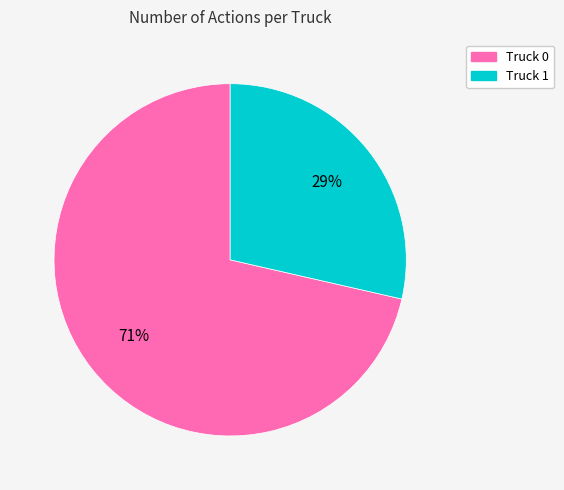

To the nearest percent, what percentage of the pie is Truck 1?

29%